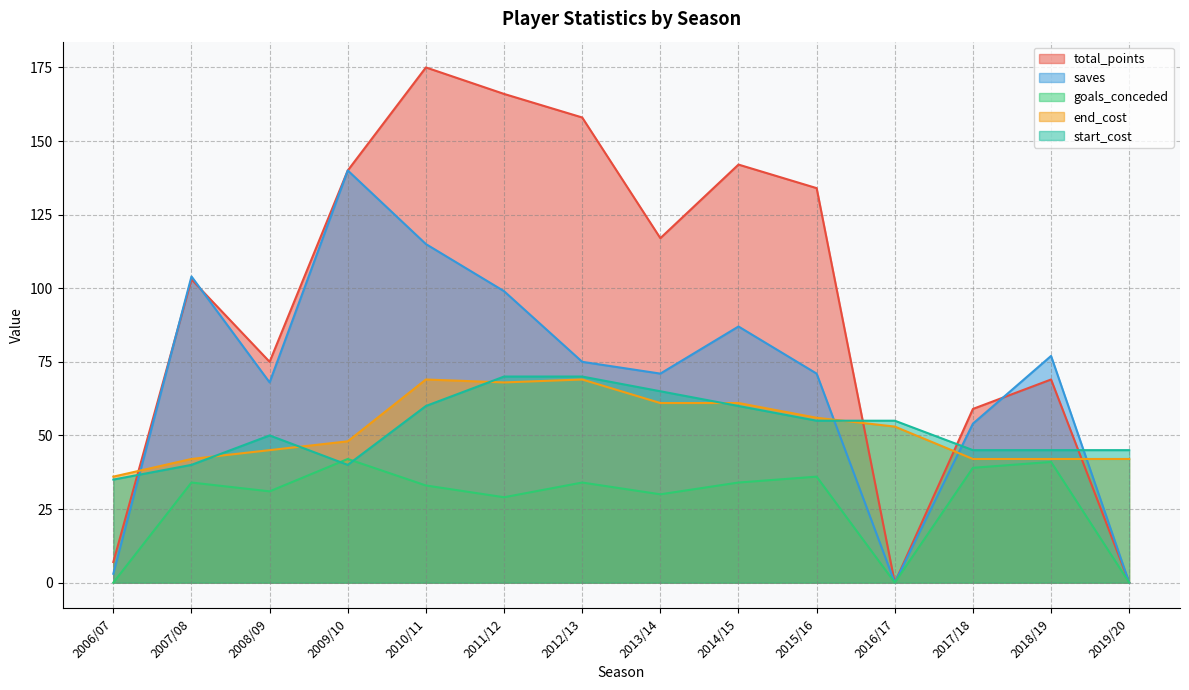

What is the approximate value of end_cost at 2010/11, to the nearest 10?

70